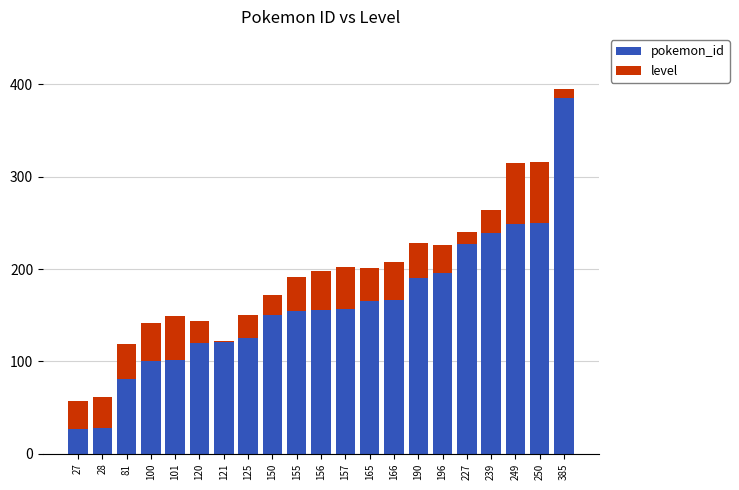

At which category is the sum across all series the highest?

385